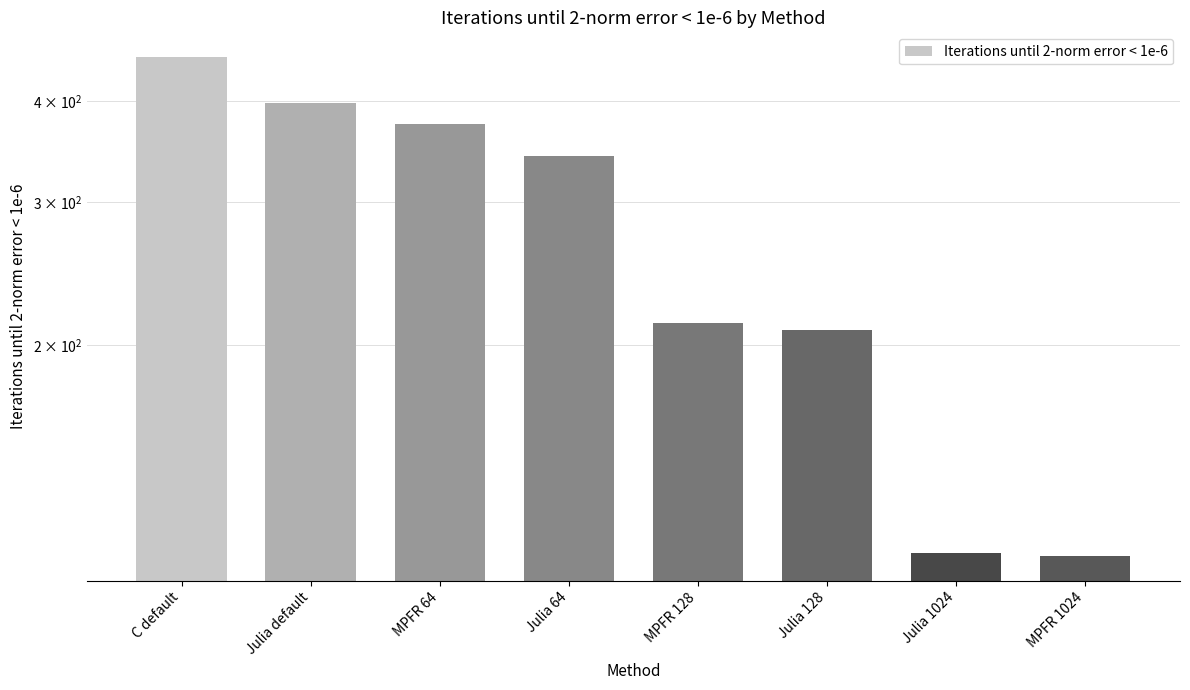

What is the value of the 8th bar from the left?

110